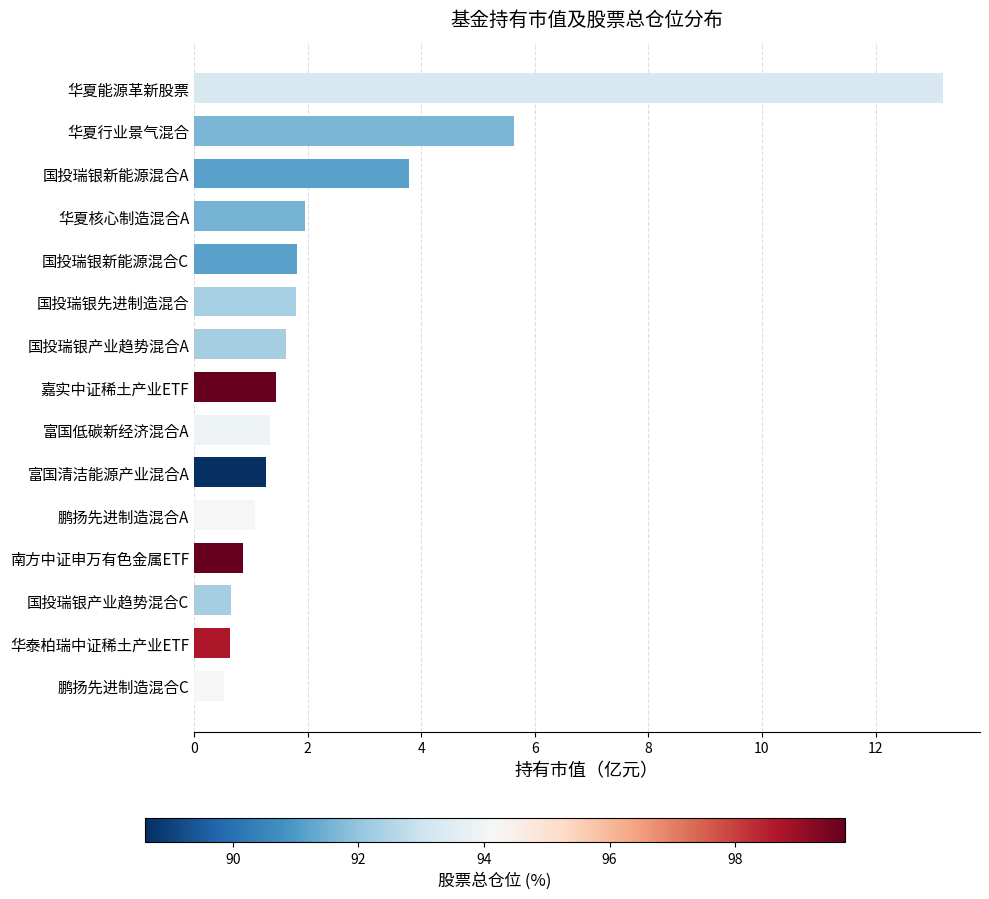

What is the smallest value displayed?

0.5